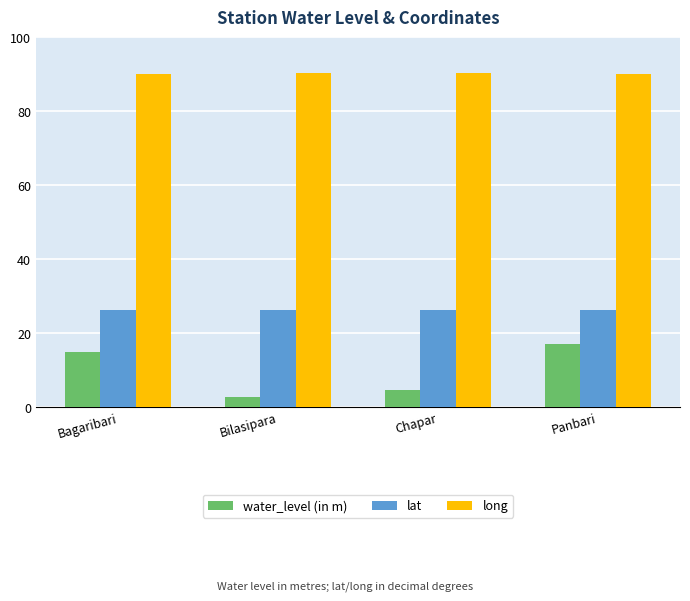

Which series changed the most between Chapar and Panbari?

water_level (in m)